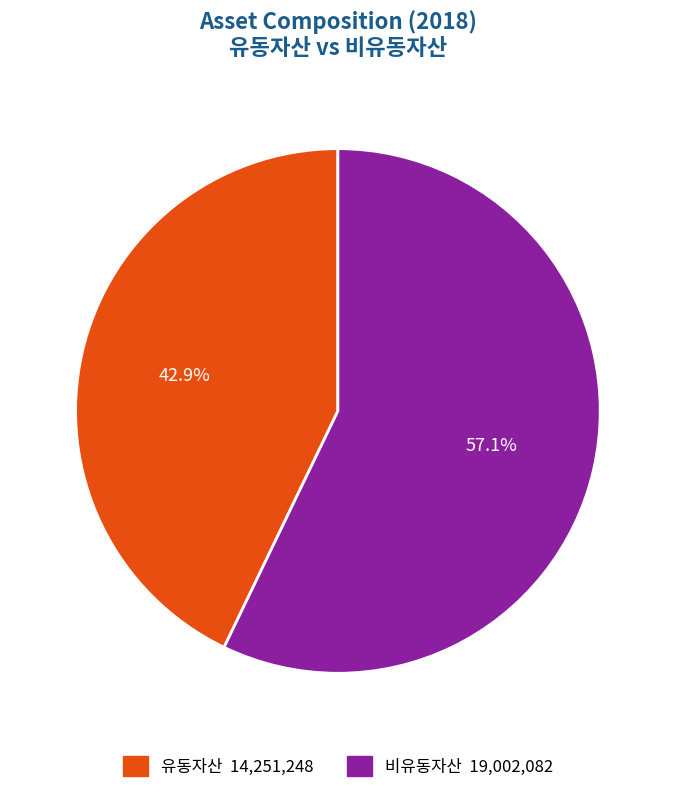

How many slices are in this pie chart?

2